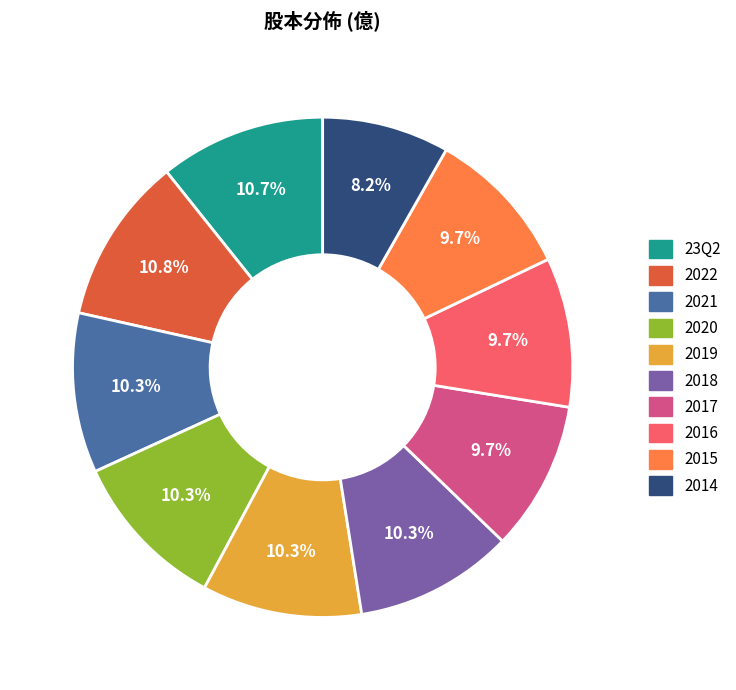

Does 2019 represent more than half of the total?

No